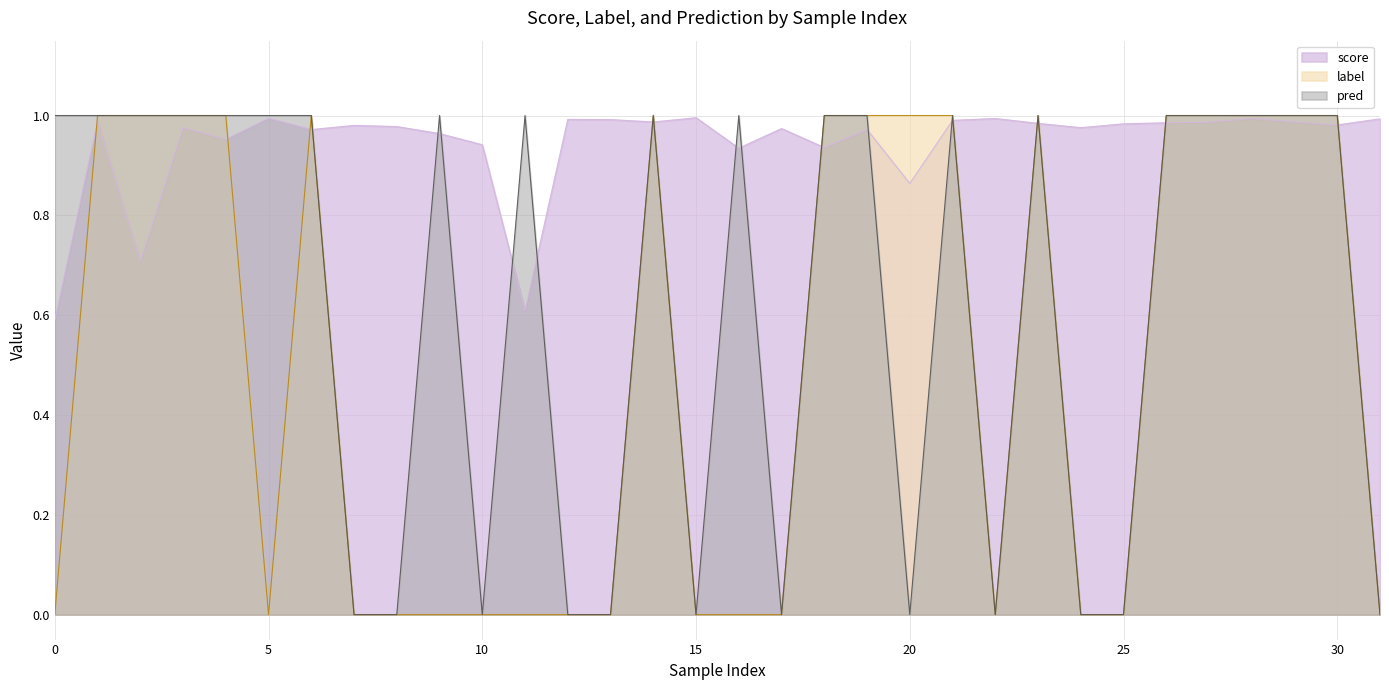

At which category does score reach its first local peak?

1